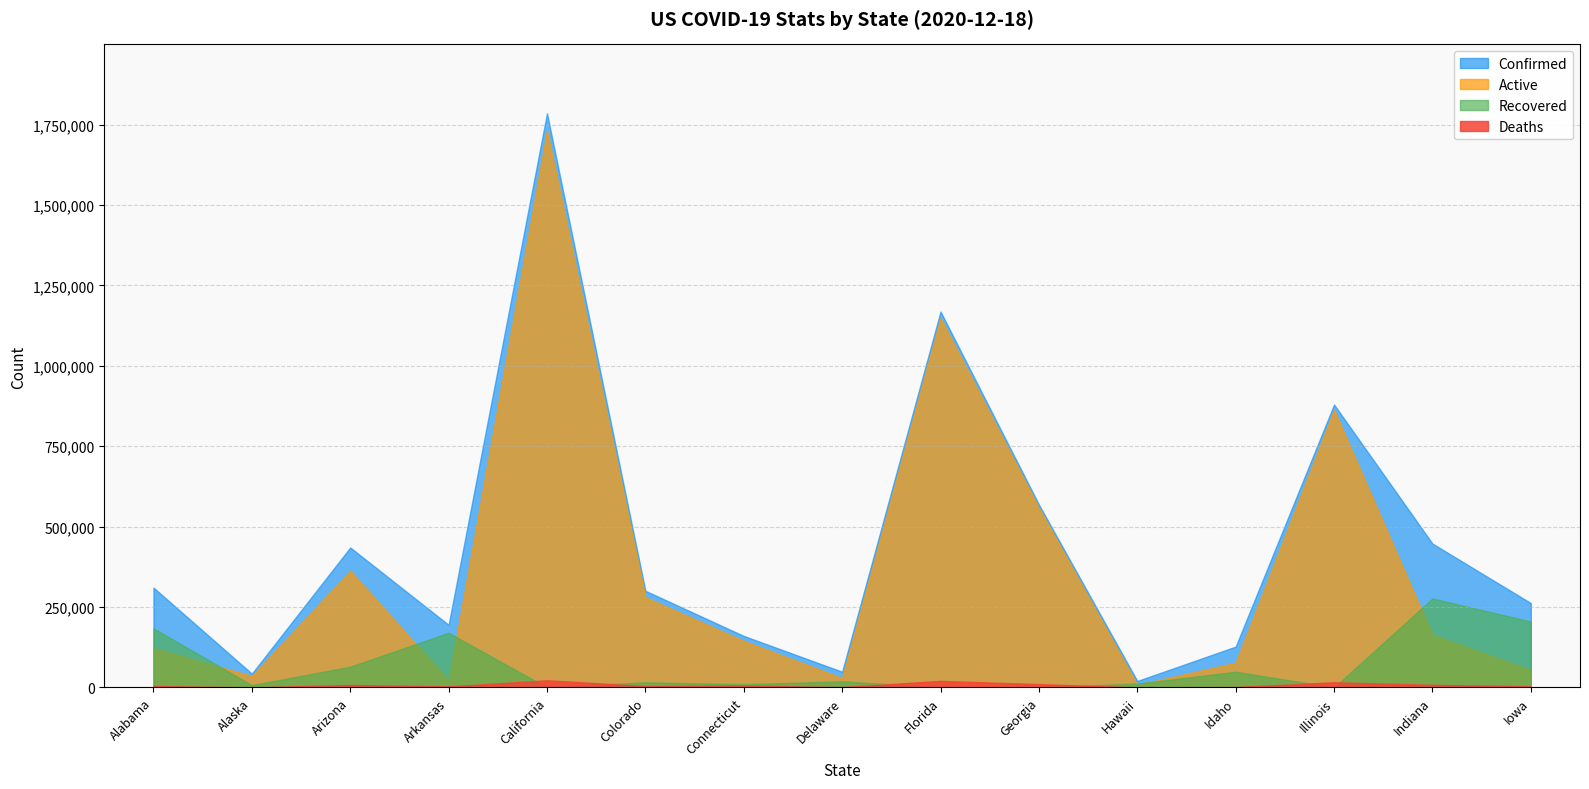

How many interior local peaks does the Confirmed series have?

4